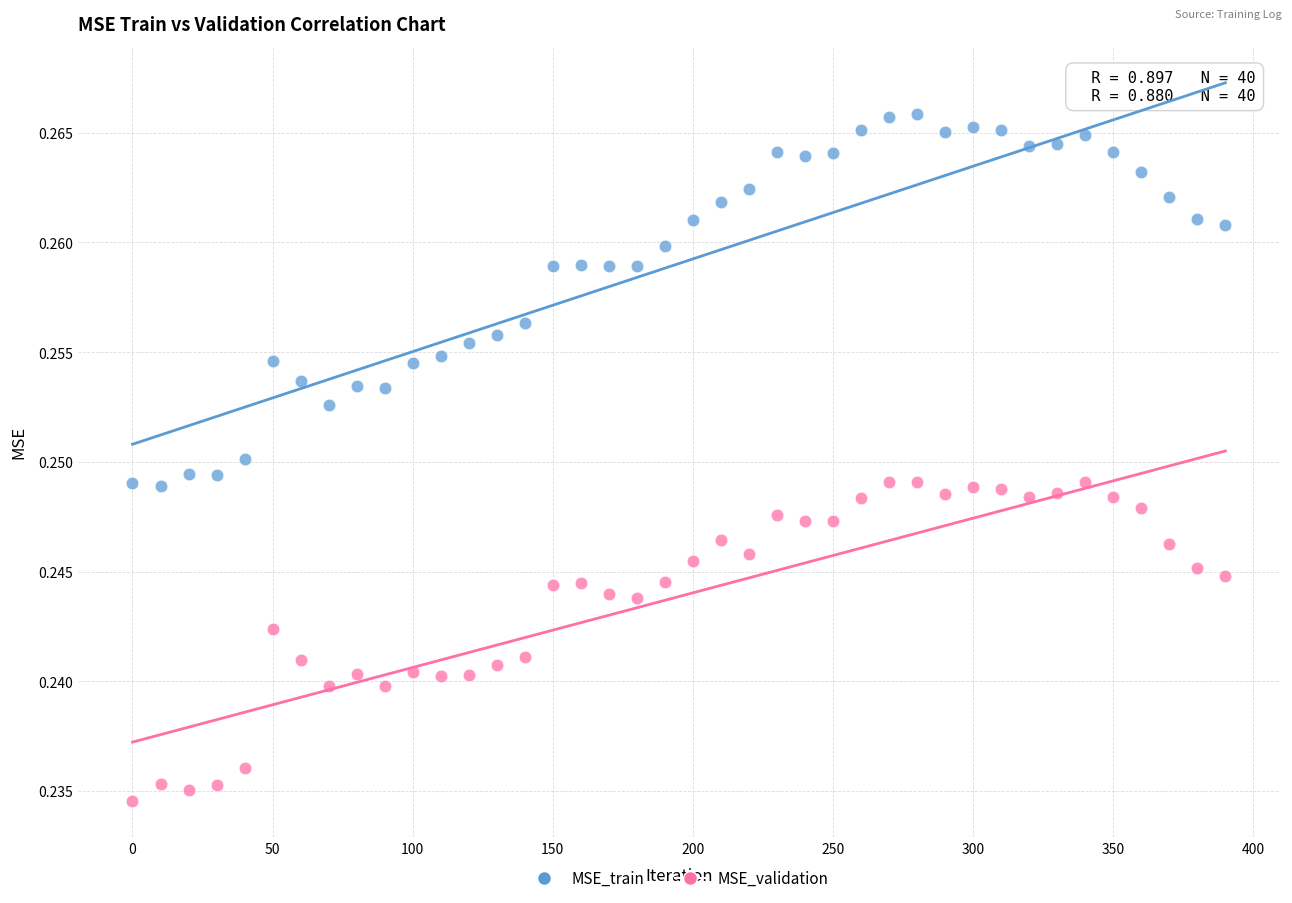

What are all the series names shown in the legend?

MSE_train, MSE_validation